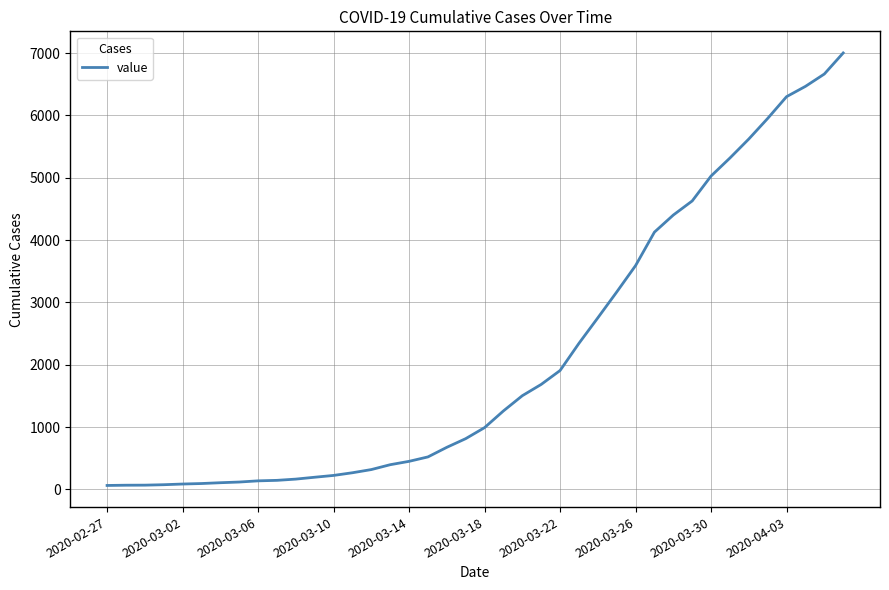

What is the difference between the maximum and minimum values?

6938